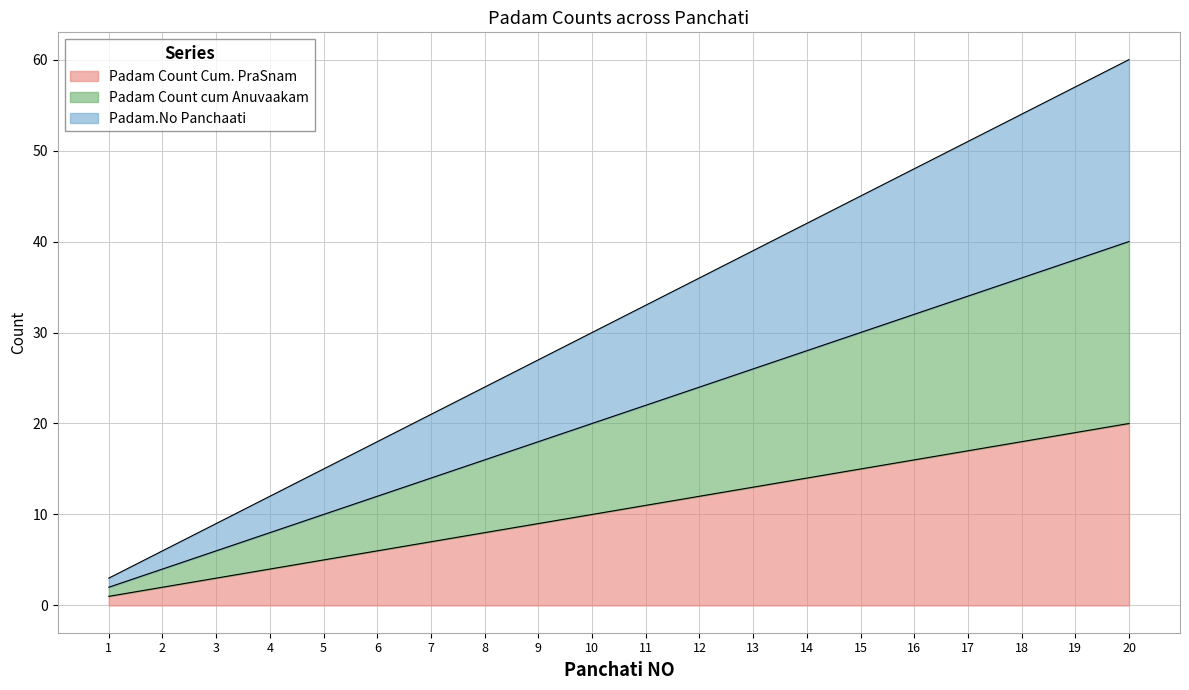

What is the value of the Padam.No Panchaati point at the 9th from the left?

27